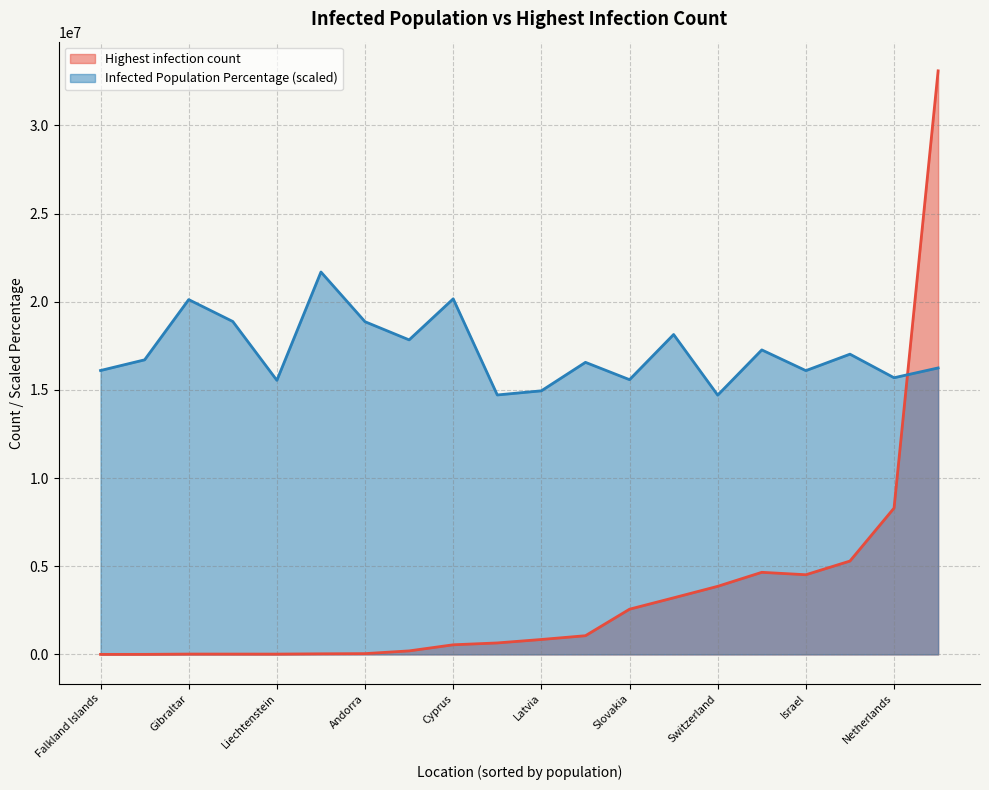

Is the value of Infected Population Percentage (scaled) at Israel greater than the value of Highest infection count at Latvia?

Yes